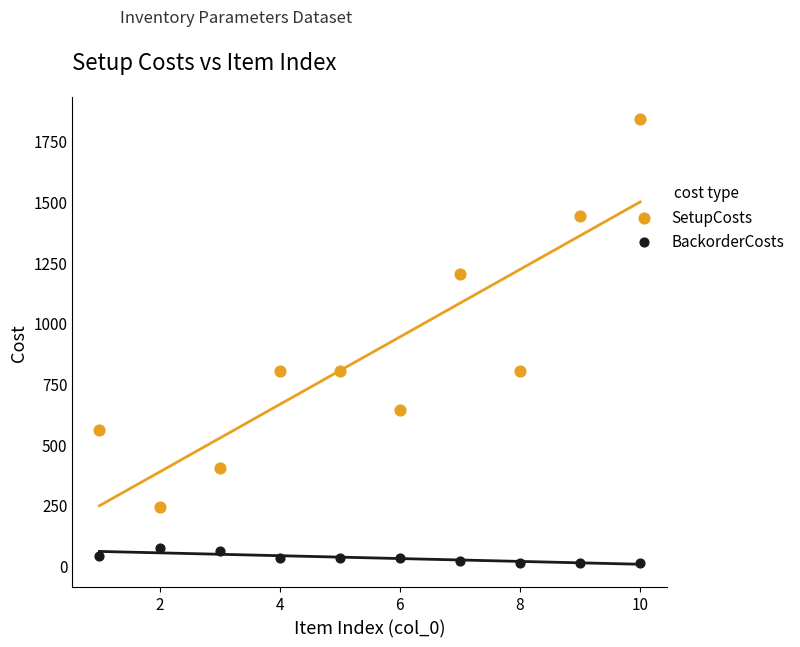

Which series contains the lowest Y value?

BackorderCosts